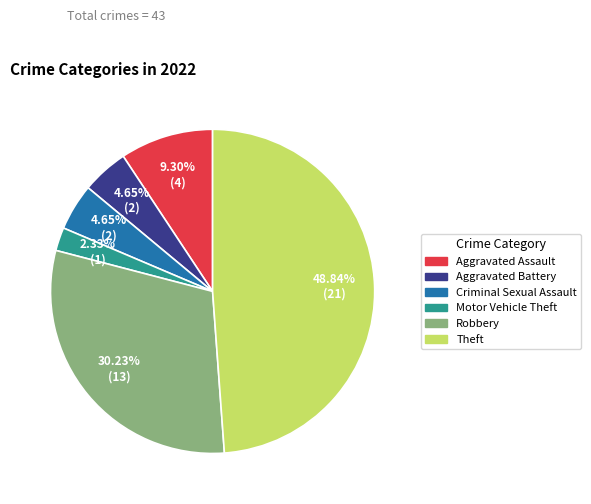

Which slice is the smallest?

Motor Vehicle Theft